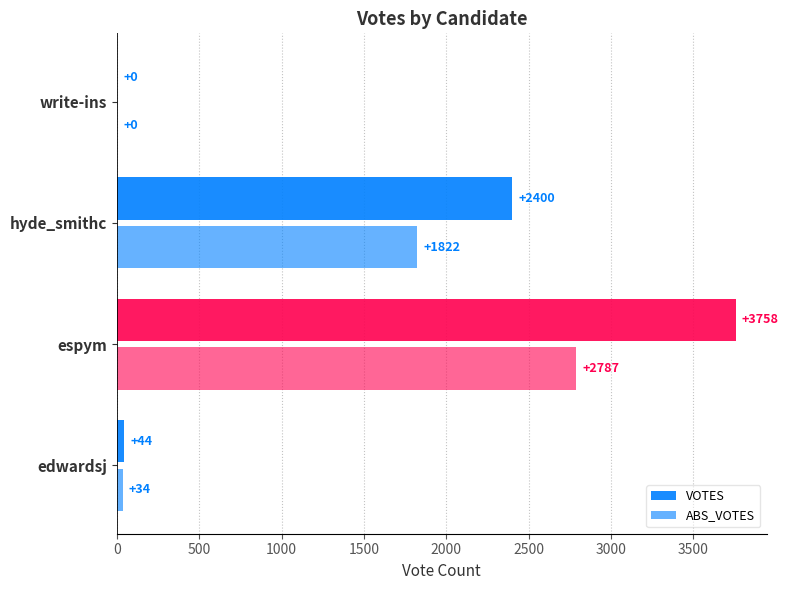

Reading right to left, transcribe all the data shown in this chart.

VOTES: 0	2400	3758	44
ABS_VOTES: 0	1822	2787	34